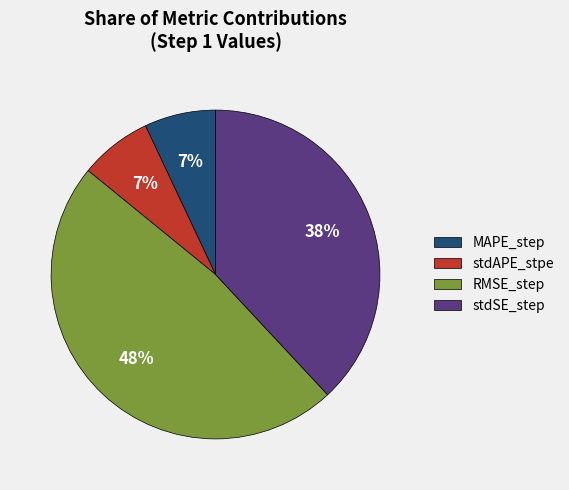

Which category has the biggest portion of the pie?

RMSE_step